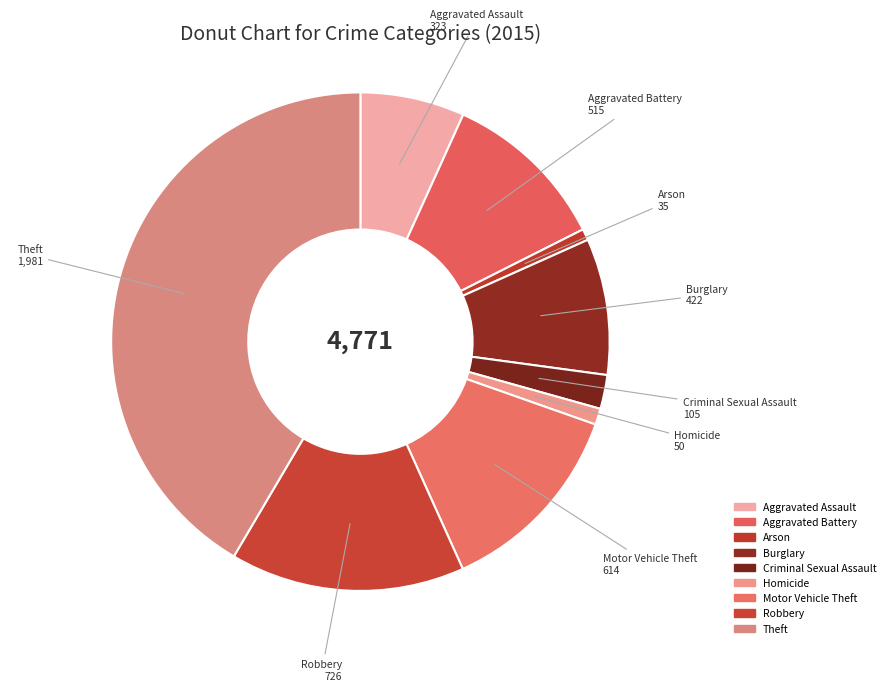

What is the change in value from Aggravated Battery to Burglary?

-93